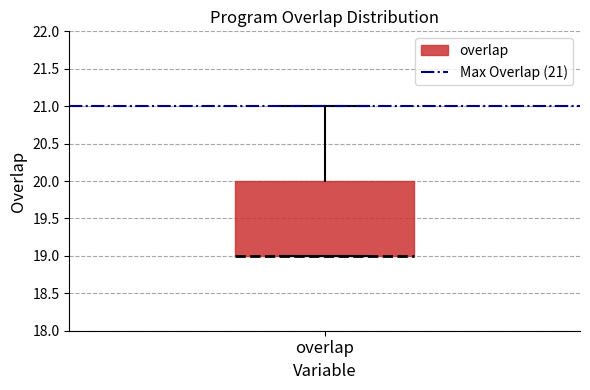

Read this box plot against the y-axis: the position of the median line, the range covered by the box, and the ends of both whiskers. The values are not printed on the chart, so give them approximately, as read against the axis.

median 19 (drawn on the box's lower edge), box 19 to 20, whiskers 19 to 21